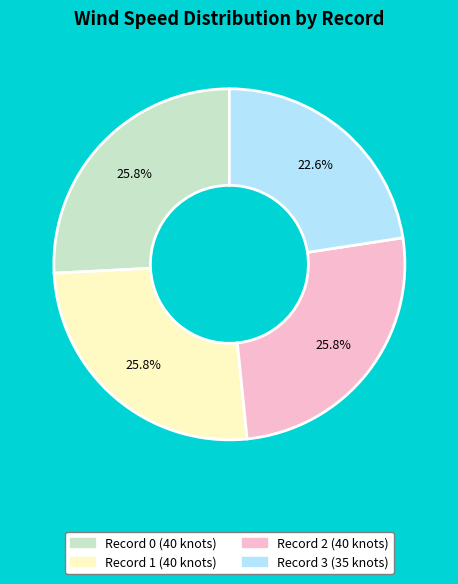

Does any single category account for the majority?

No